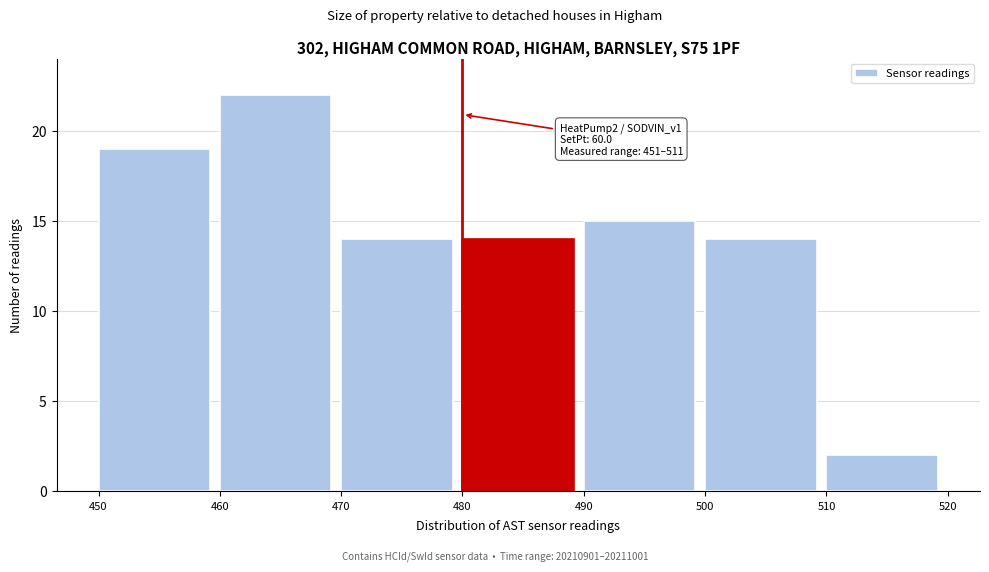

Which range on the x-axis has the tallest bar?

460 to 470